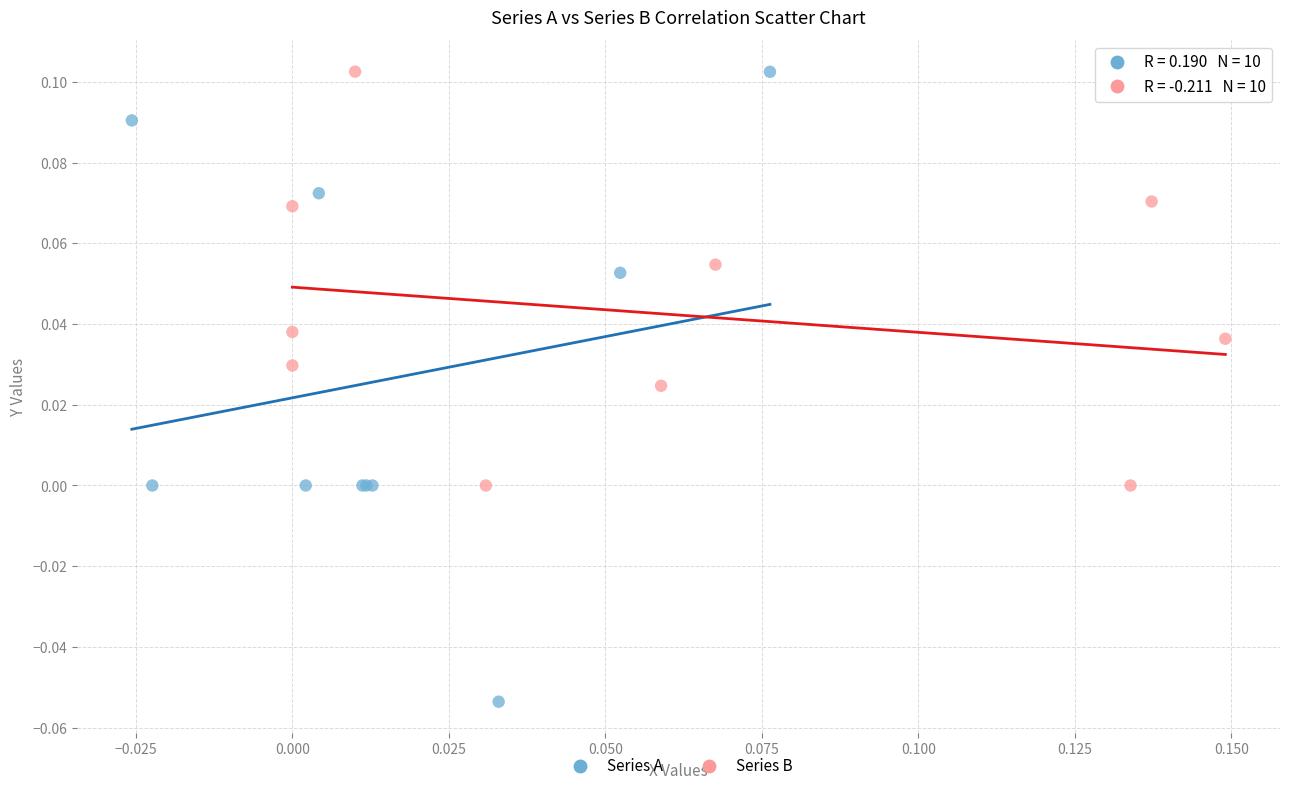

Which series reaches the minimum Y coordinate?

Series A